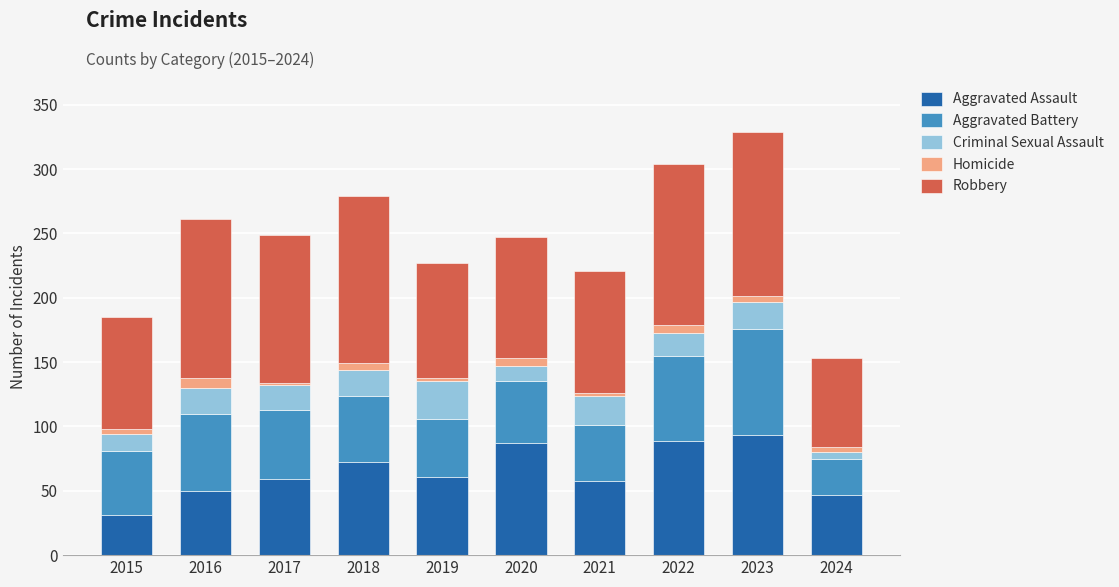

What is the sum of all Aggravated Assault values?

647